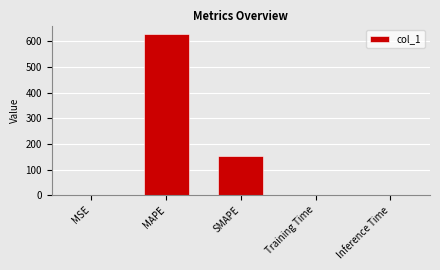

What is the sum of all values?

781.8